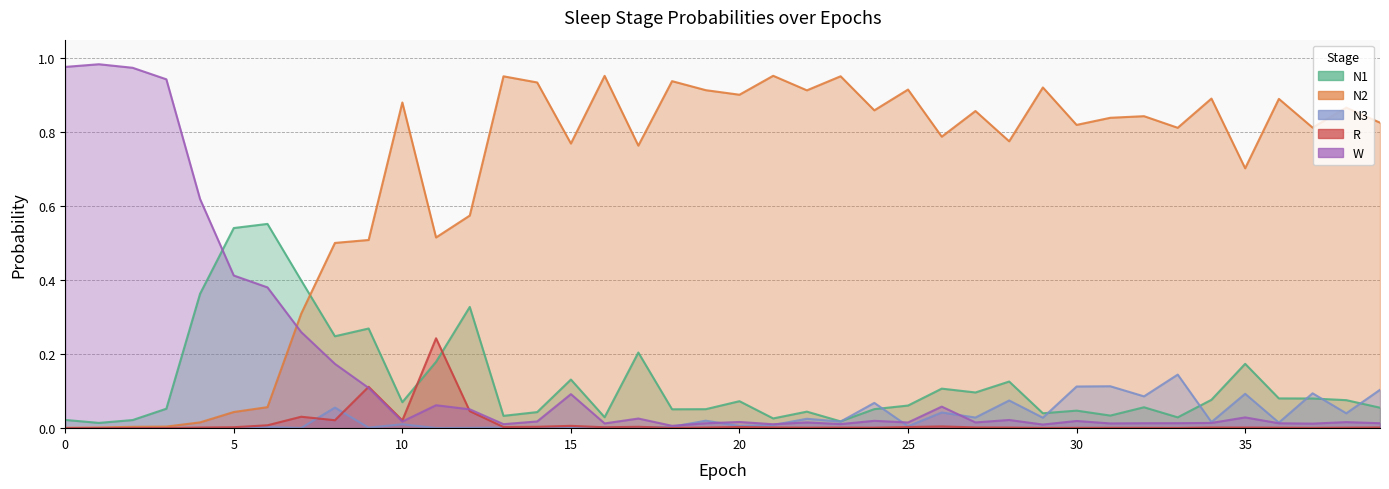

What is the difference between the maximum and minimum values in the W series?

1.0